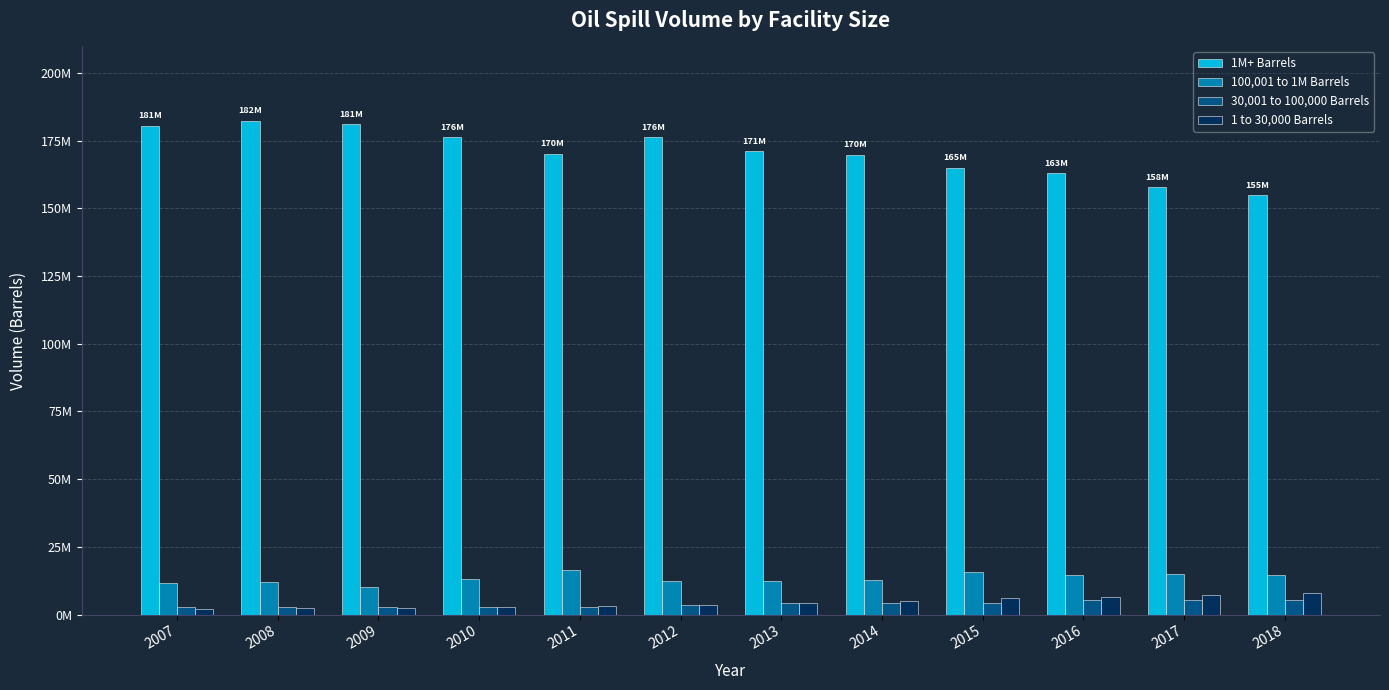

What are all the series names shown in the legend?

1M+ Barrels, 100,001 to 1M Barrels, 30,001 to 100,000 Barrels, 1 to 30,000 Barrels